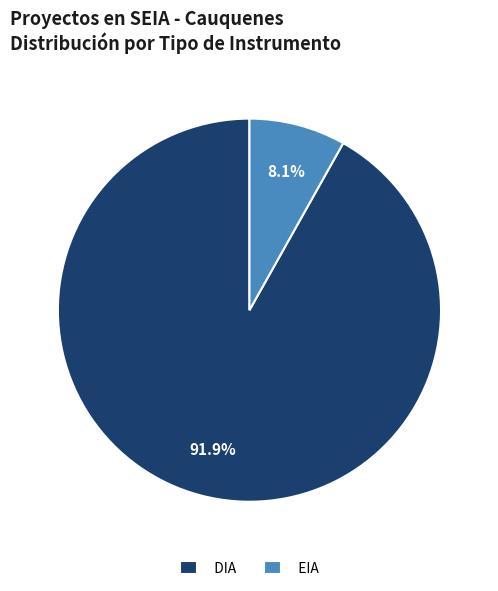

Is it true that EIA is 8% of the pie?

True